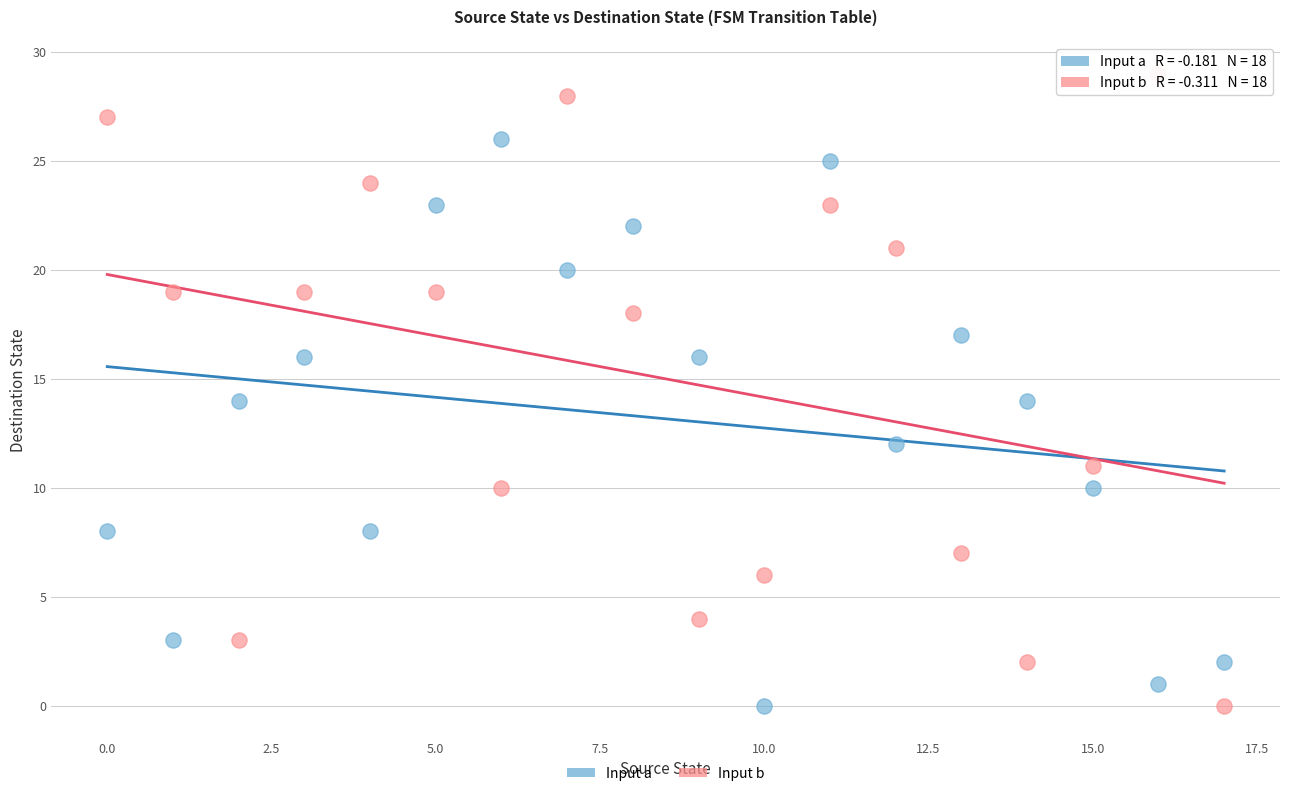

Which series reaches the maximum Y coordinate?

Input b